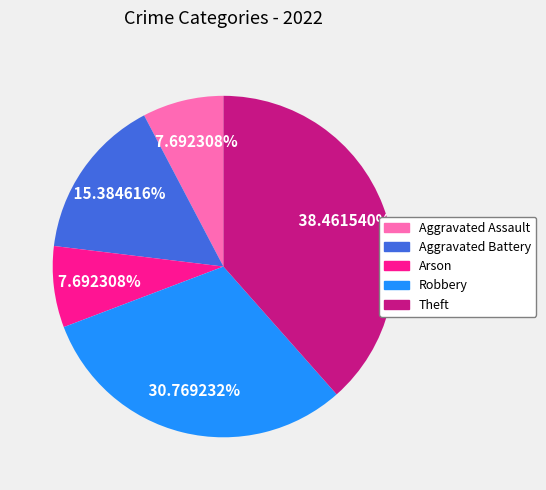

Which slice is the largest?

Theft